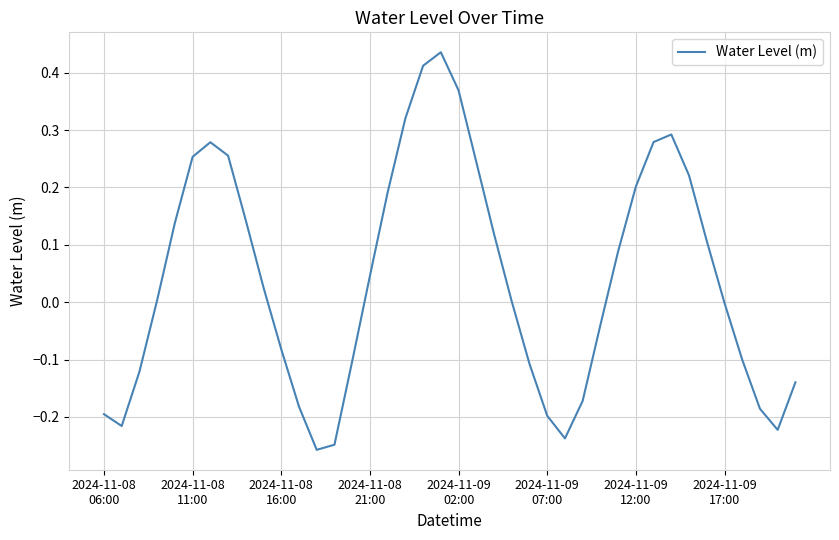

What is the difference between the maximum and minimum values?

0.7